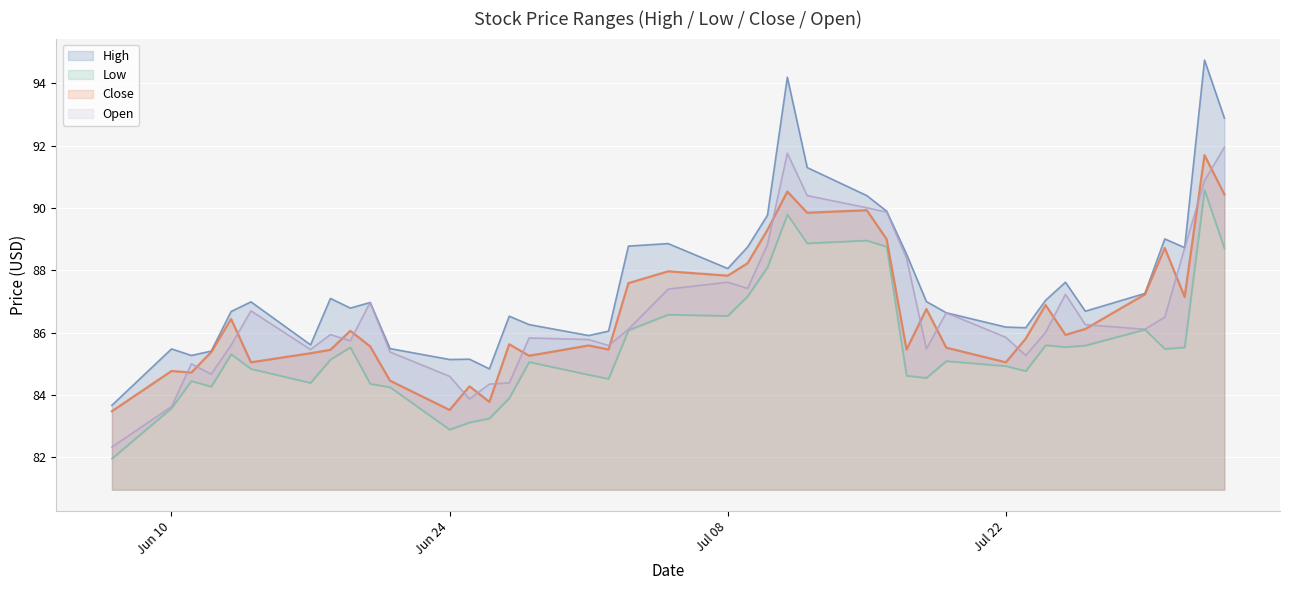

How many data points in High are above 86?

30